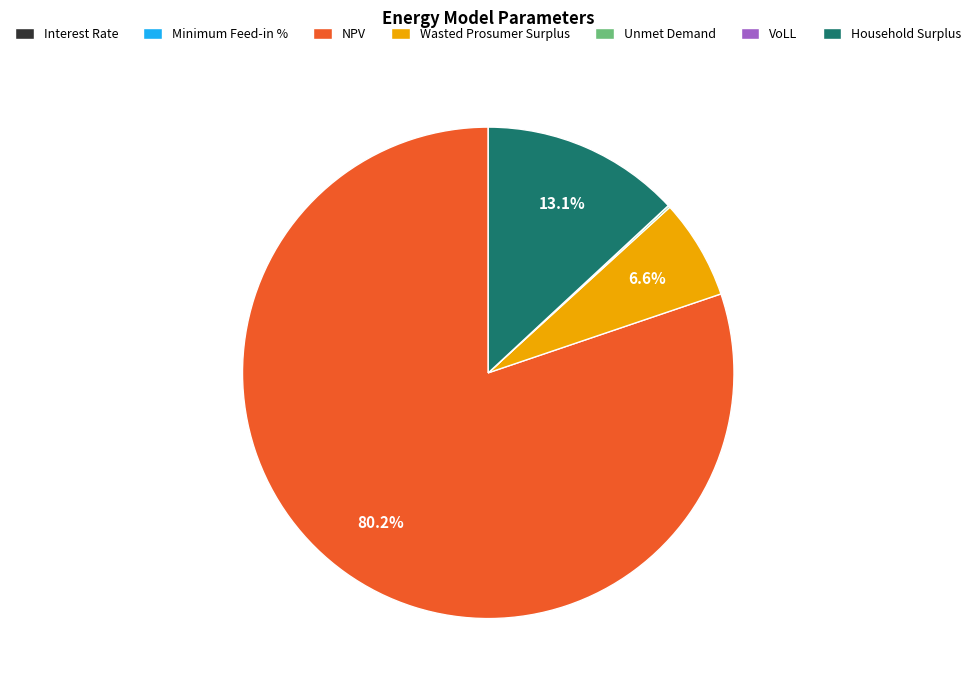

Approximately how many times larger is the value at Household Surplus compared to Wasted Prosumer Surplus?

2.0